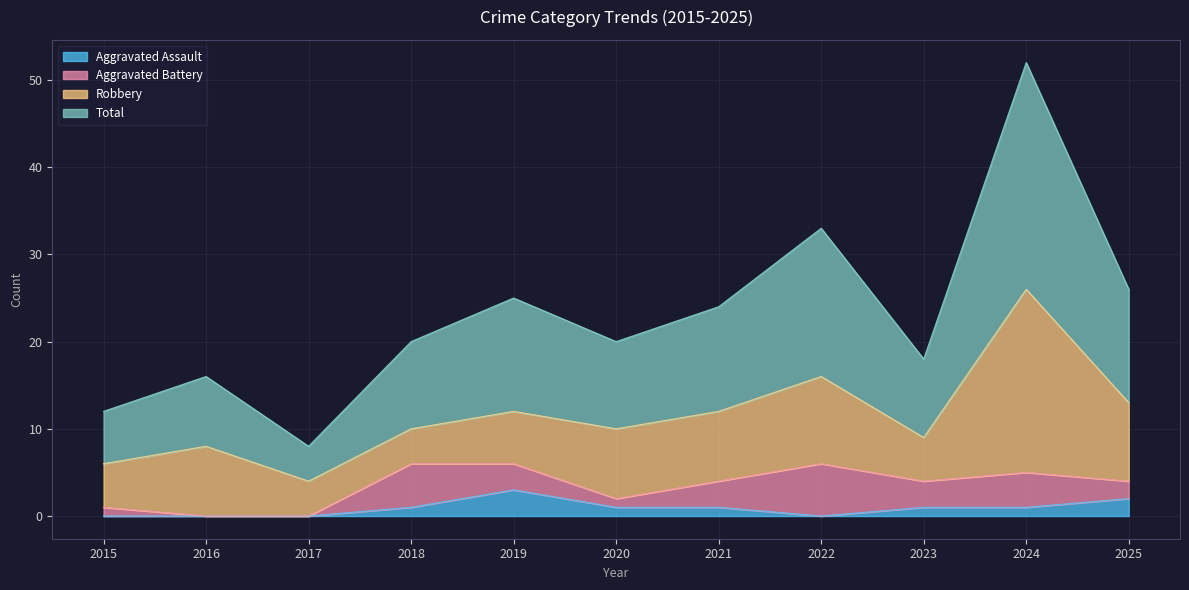

What is the difference between the second highest and minimum values in the Aggravated Assault series?

2